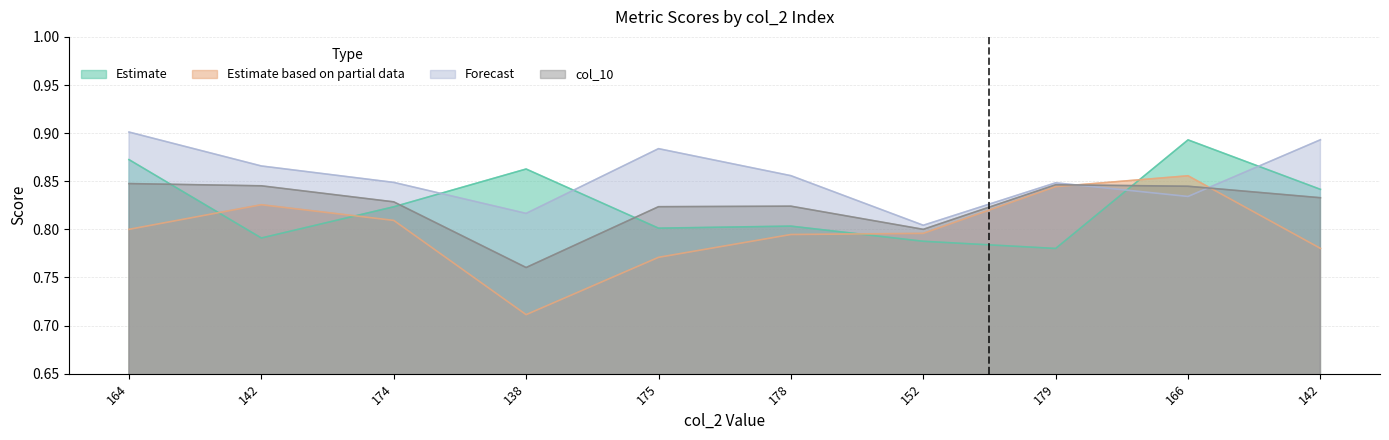

How many data points does each series have?

10